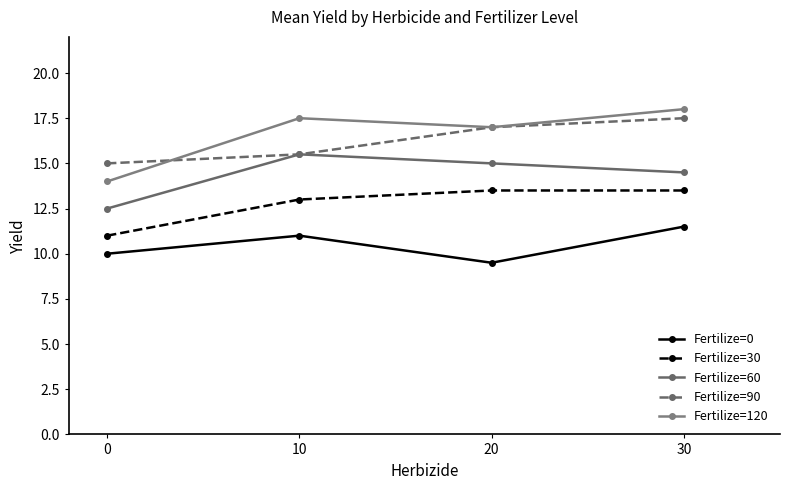

What is the difference between the maximum and second lowest values in the Fertilize=120 series?

1.0